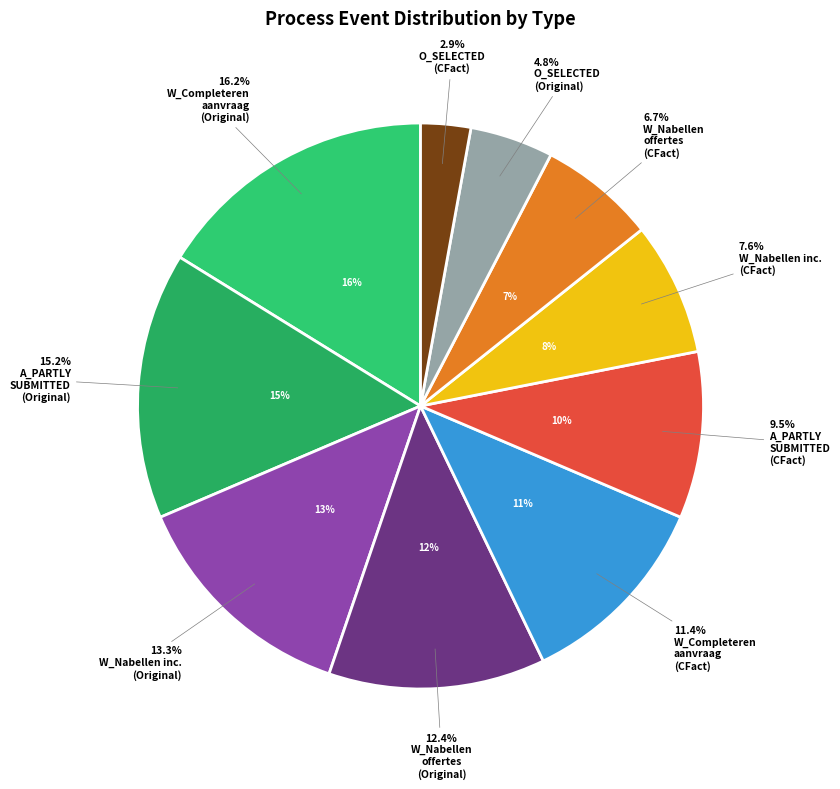

To the nearest percent, what is the difference between the W_Nabellen offertes-START (Original) and O_SELECTED-COMPLETE (Counterfactual) slice percentages?

10%